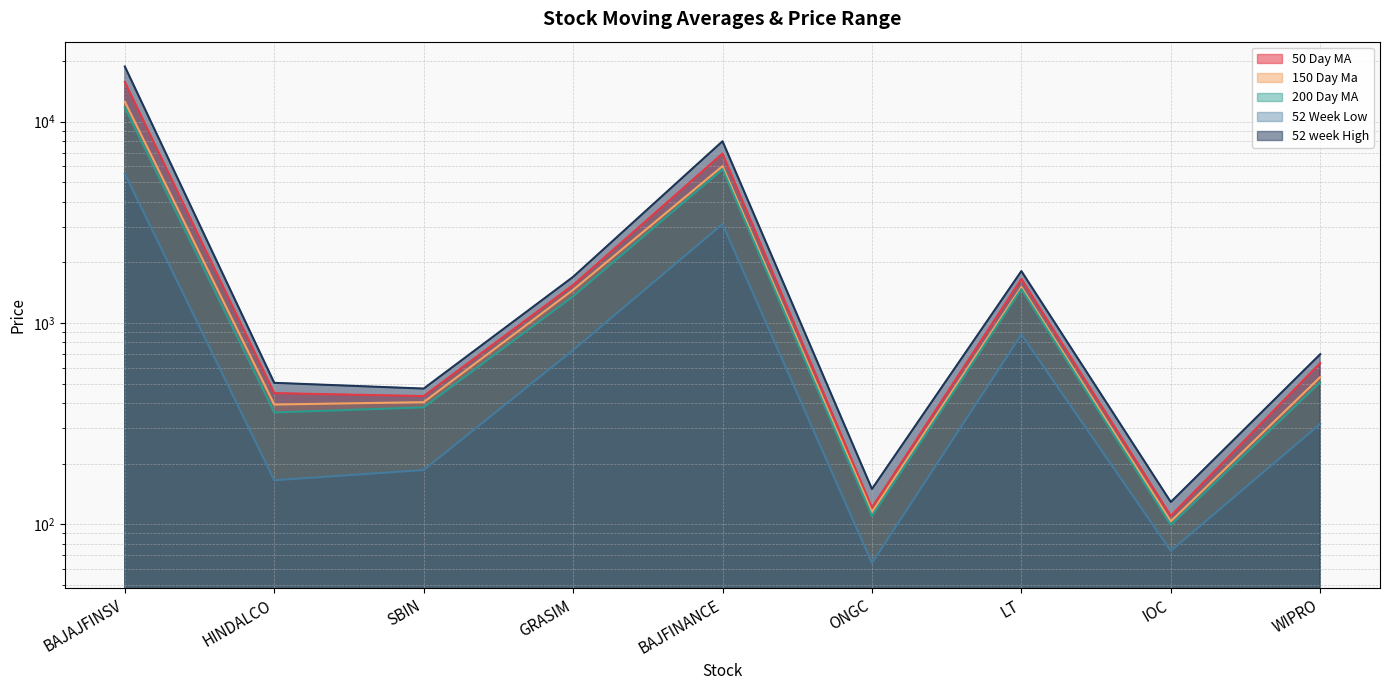

How many data points in 50 Day MA are above 632?

5